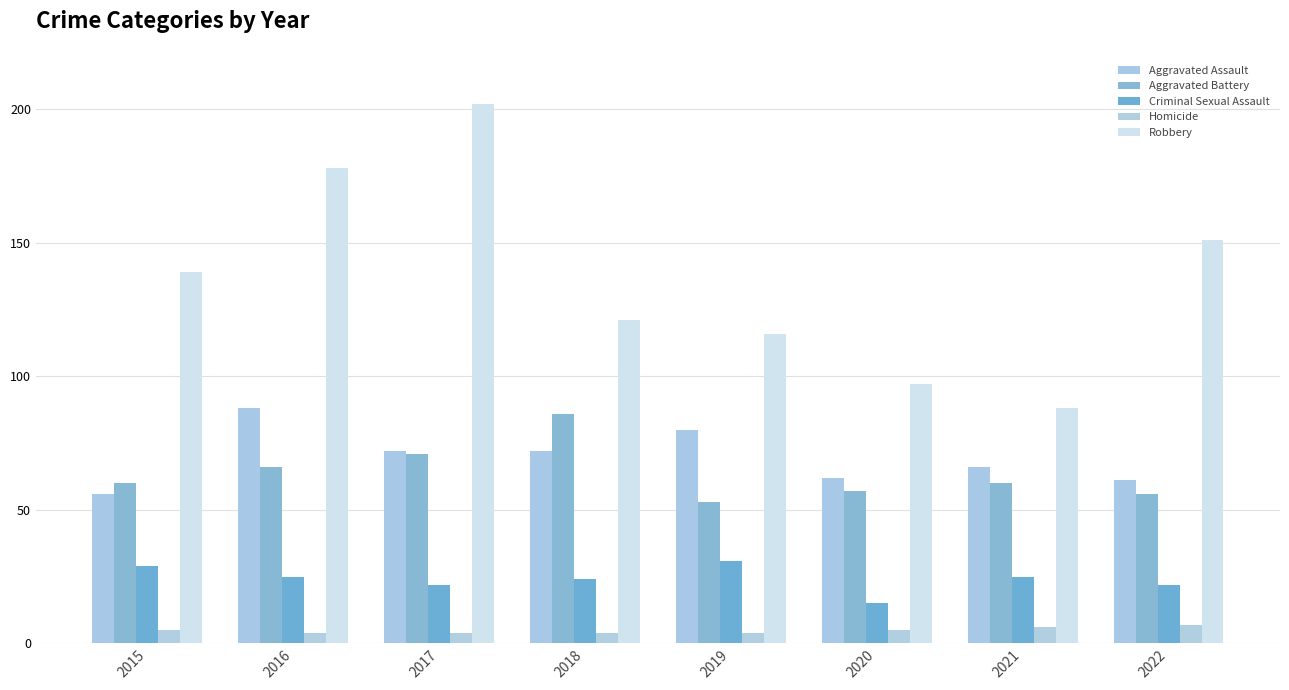

Which has a higher value, 2018 or 2022?

2018